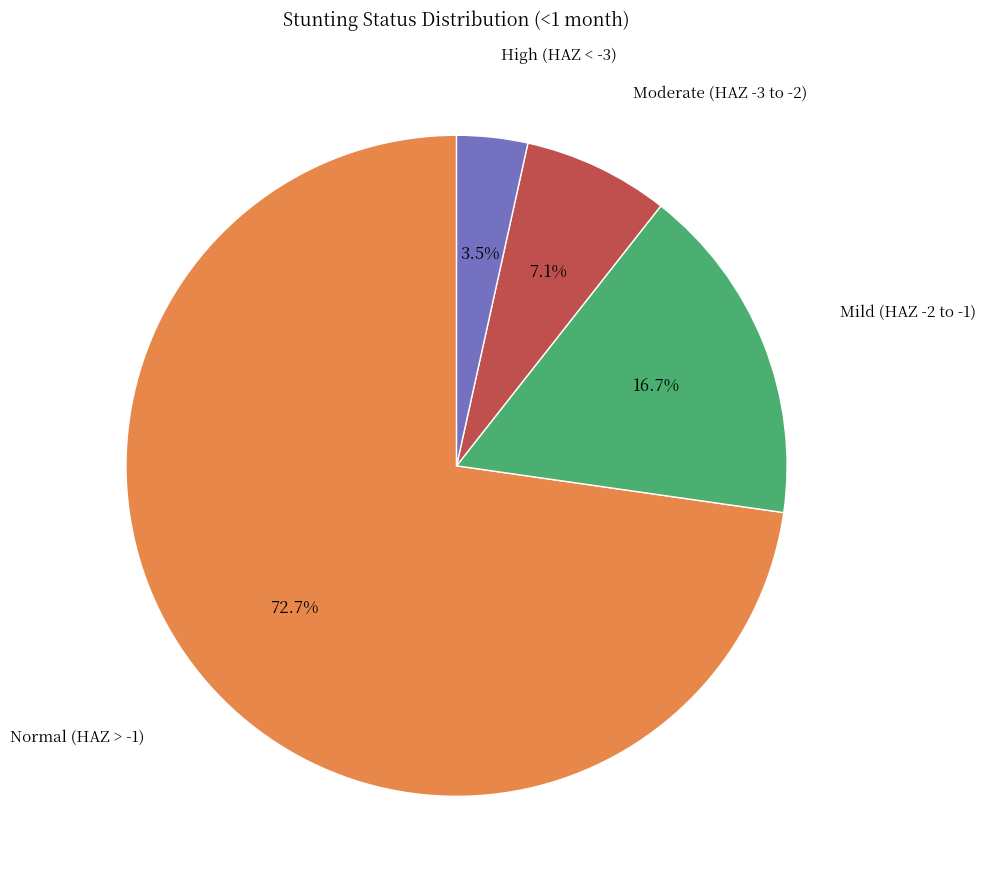

Is there any slice that represents more than half of the pie?

Yes